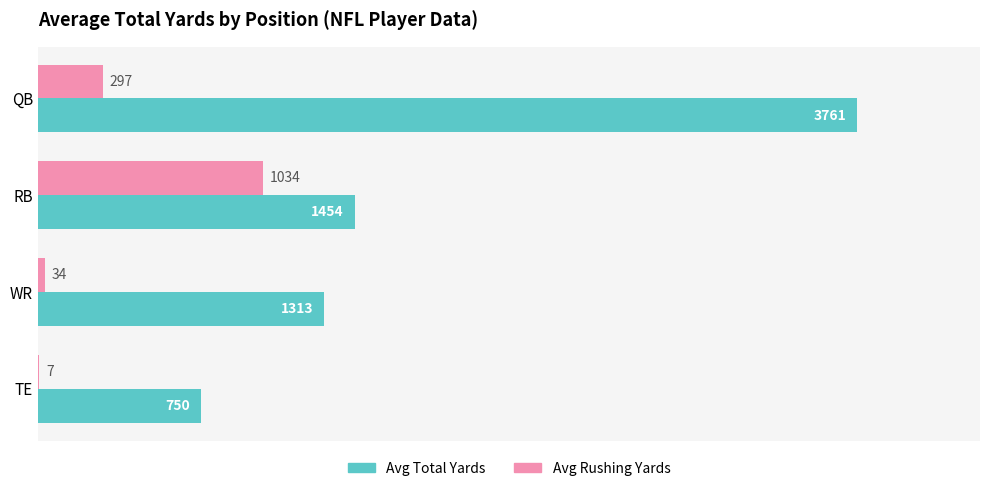

At which category is the sum across all series the highest?

QB